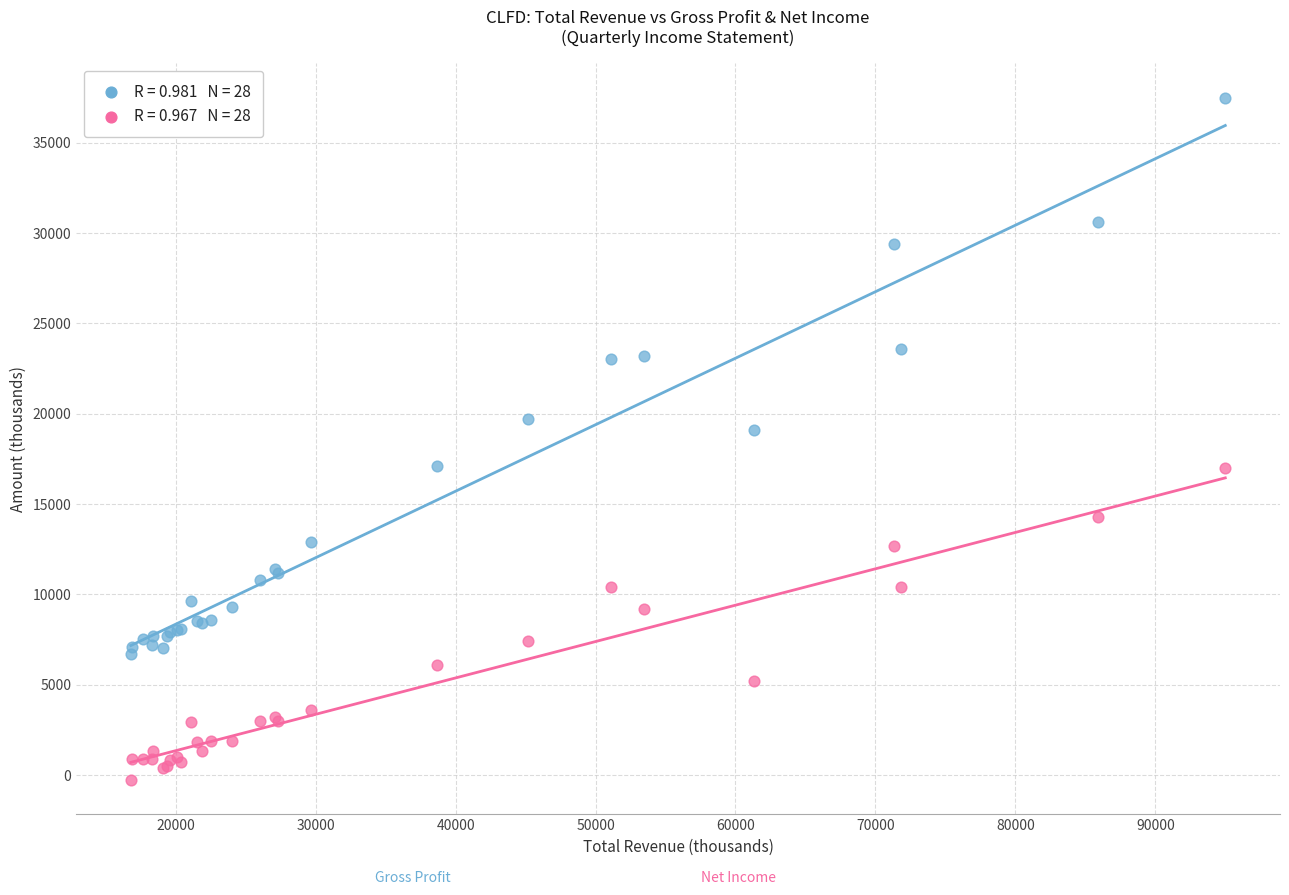

Across all series, what Y value is closest to 18600?

19100